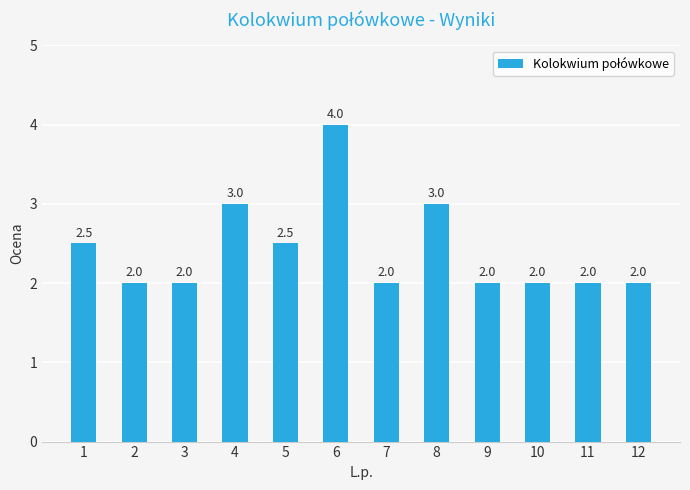

Does the chart contain any negative values?

No